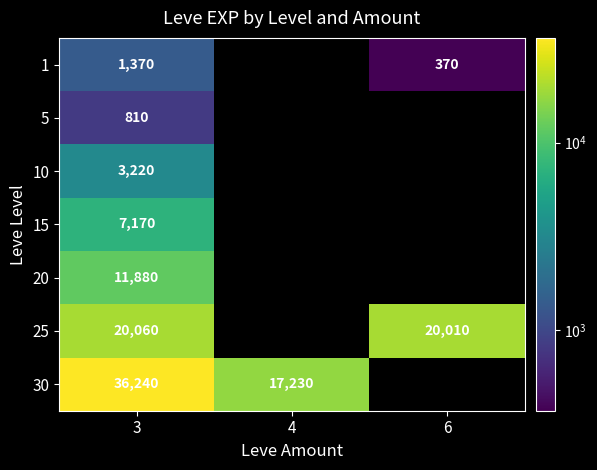

The 1 series shows 1370.0 at 3. True or false?

True